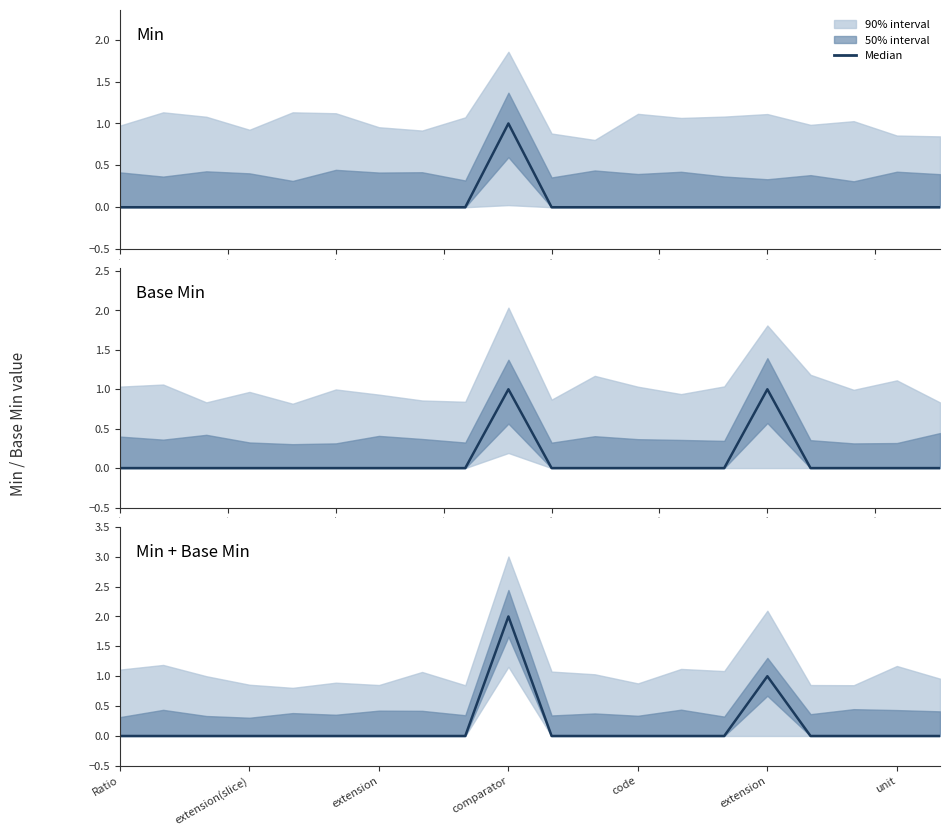

What is the change in value from 2.5 to 15?

+1